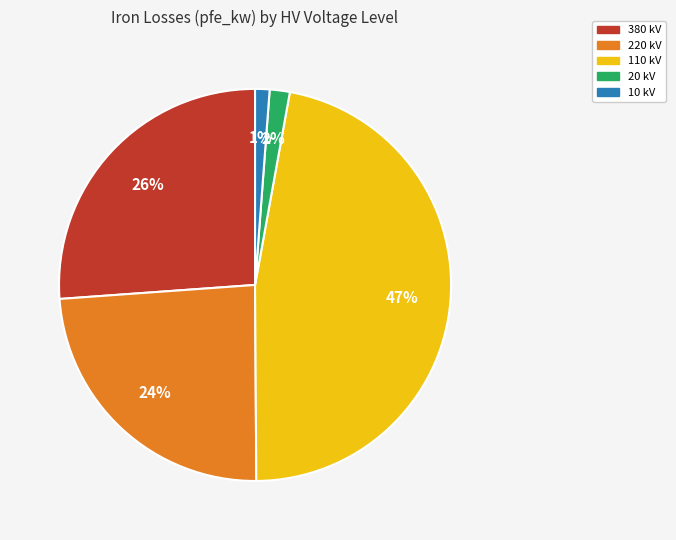

What percentage is the 380 slice, to the nearest percent?

26%